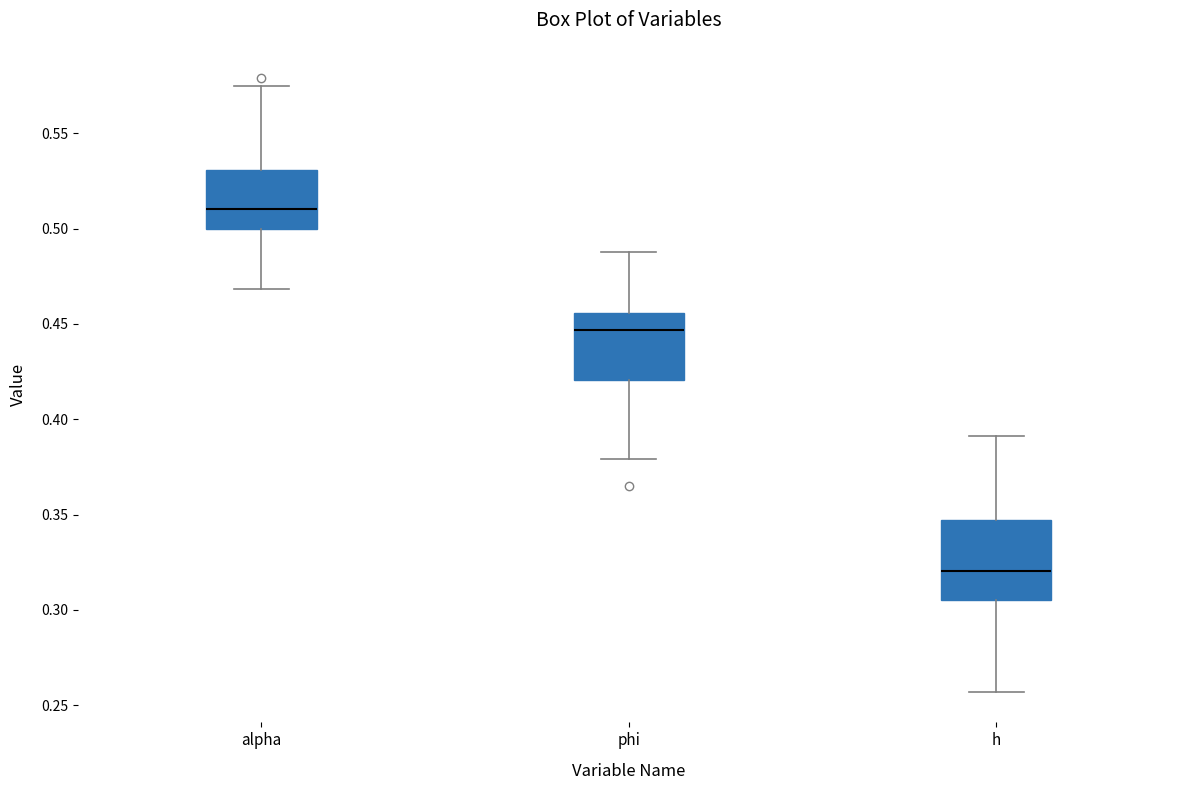

Reading left to right, read every box against the y-axis: the position of its median line, the range the box covers, and the ends of its whiskers. The values are not printed on the chart, so give them approximately, as read against the axis.

alpha: median 0.510, box 0.500 to 0.530, whiskers 0.470 to 0.575
phi: median 0.445, box 0.420 to 0.455, whiskers 0.380 to 0.490
h: median 0.320, box 0.305 to 0.345, whiskers 0.255 to 0.390